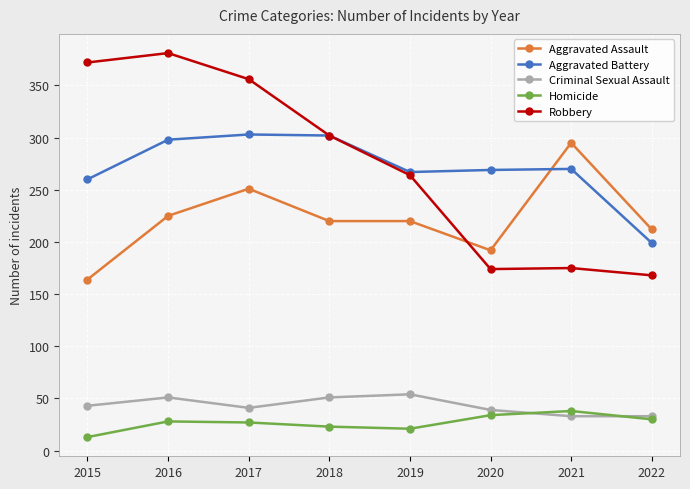

Is it true that Criminal Sexual Assault equals 51 at 2018?

True